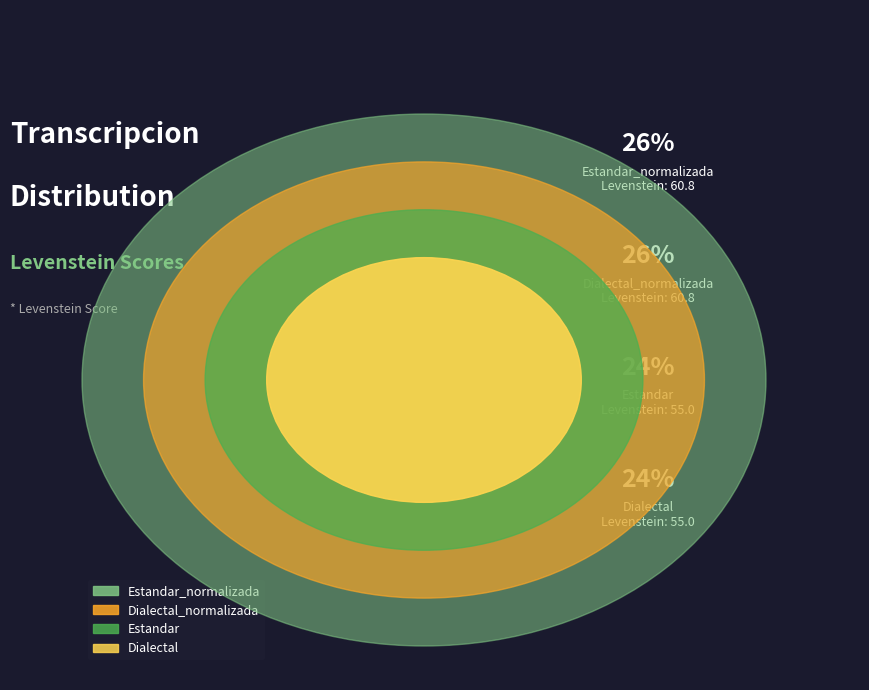

Count the number of slices in the pie.

4